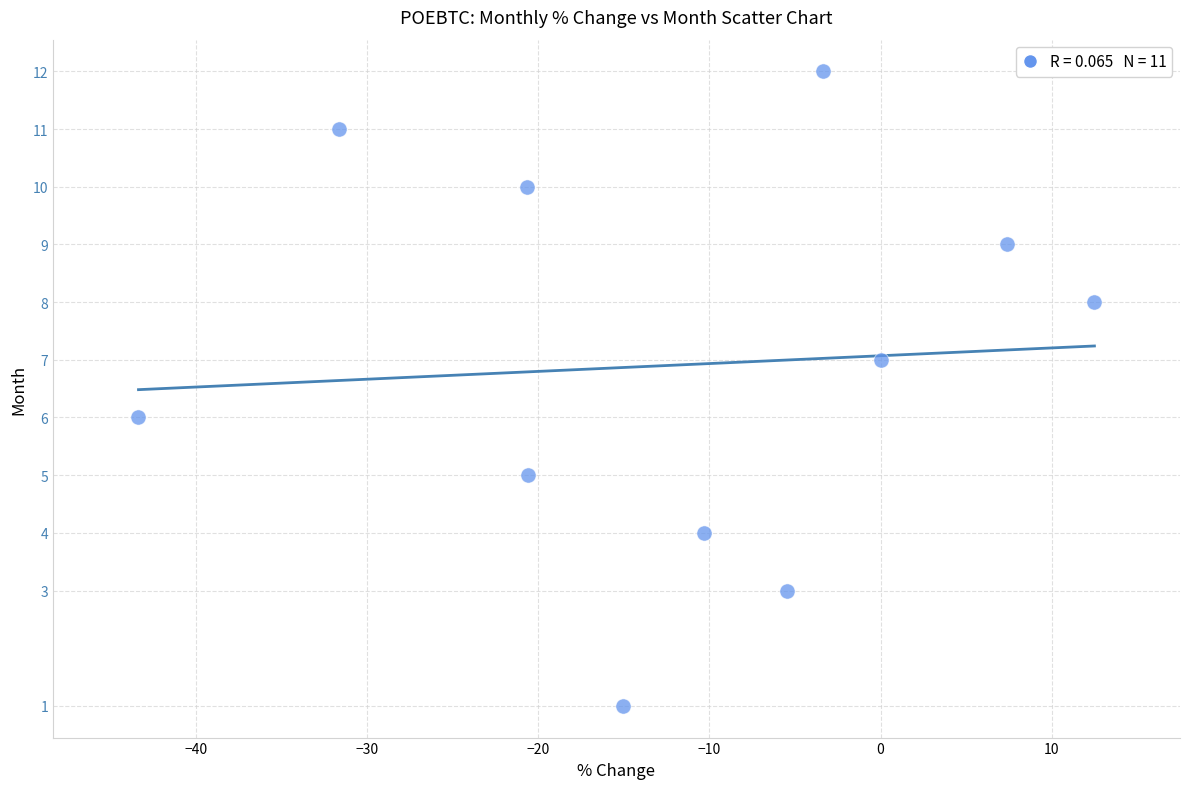

What is the range of Y values (max minus min)?

11